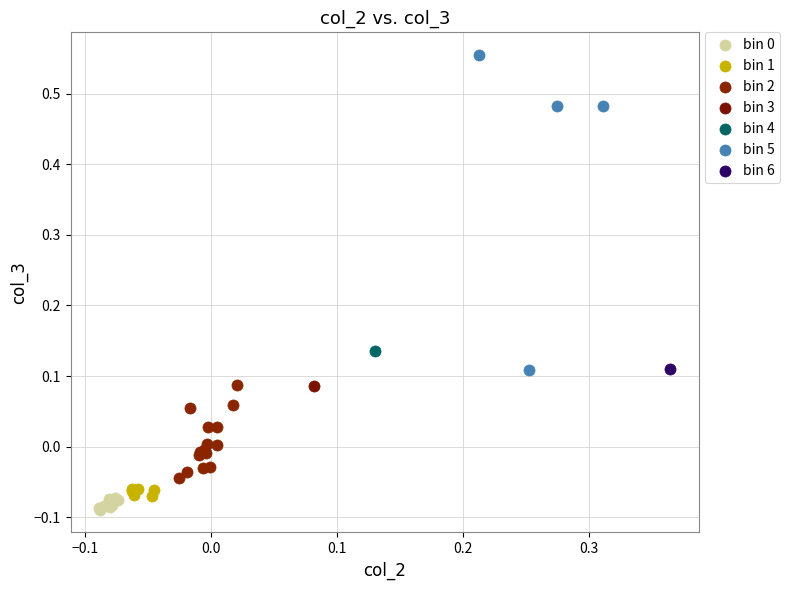

Which series contains the highest Y value?

bin 5